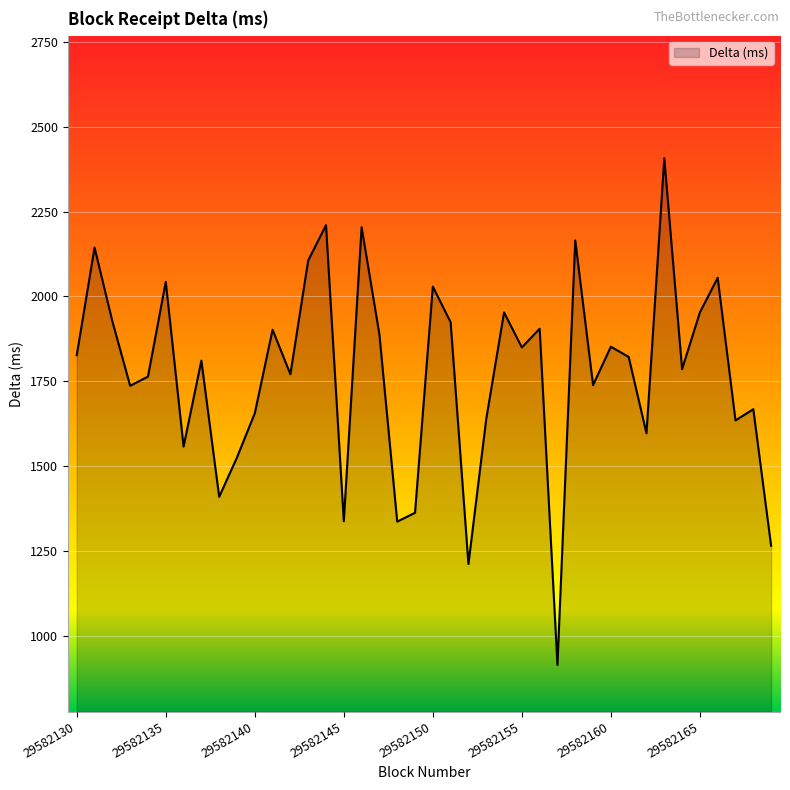

What is the greatest value displayed?

2407